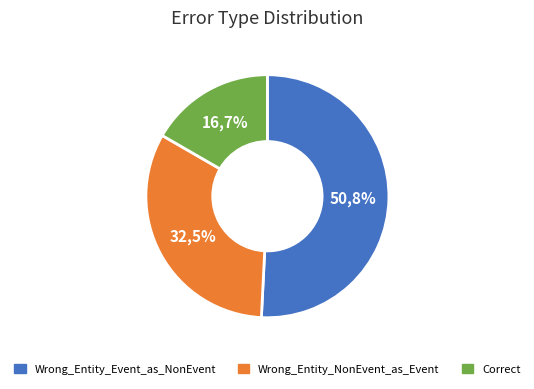

Does Wrong_Entity_NonEvent_as_Event represent more than half of the total?

No